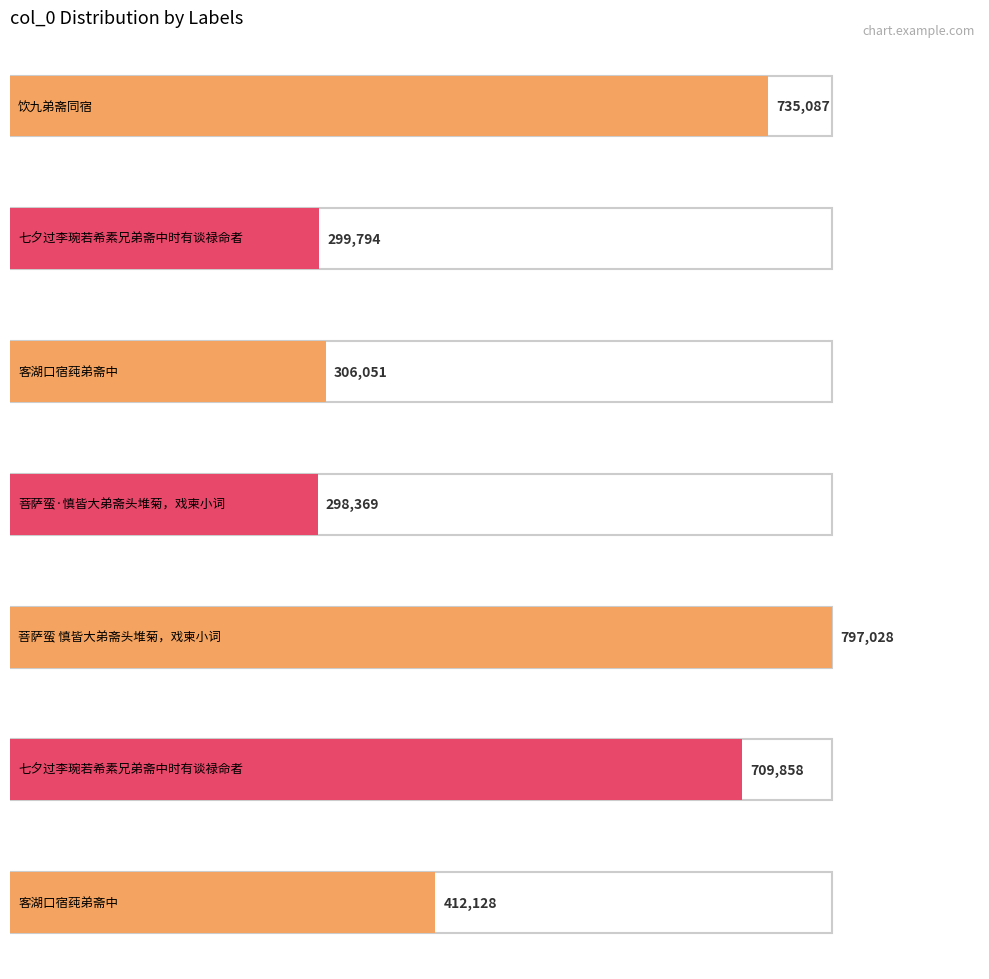

Where does the data first go above 412128?

饮九弟斋同宿